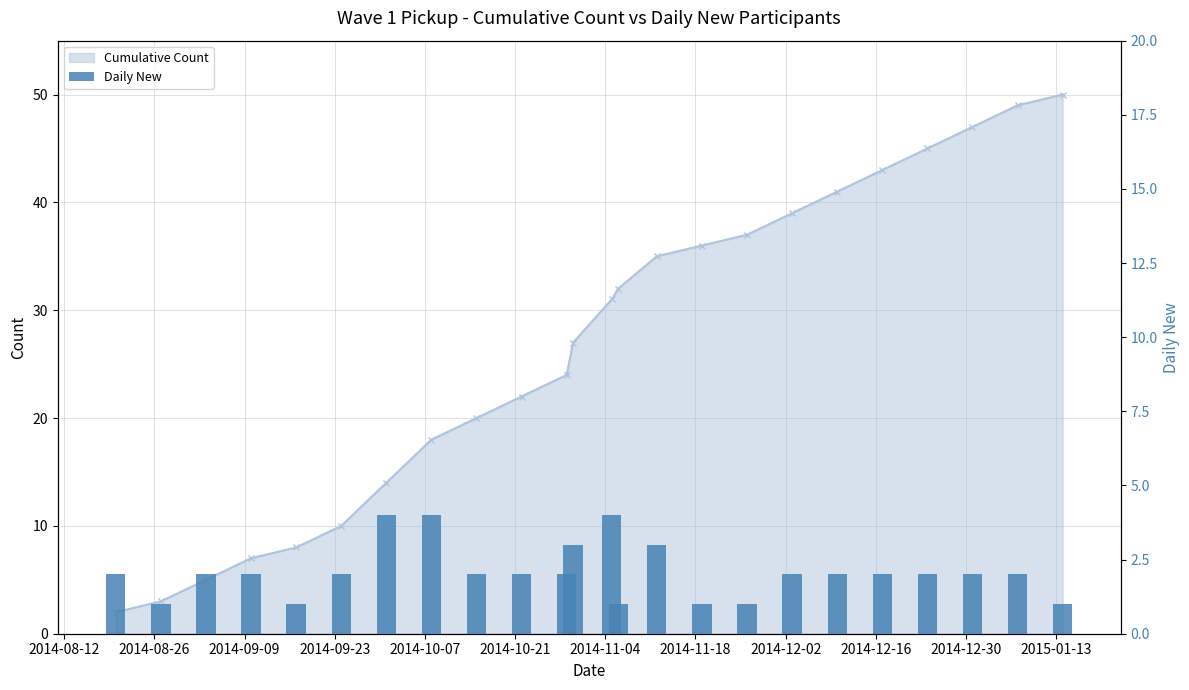

What is the value of the 2nd bar from the left?

1